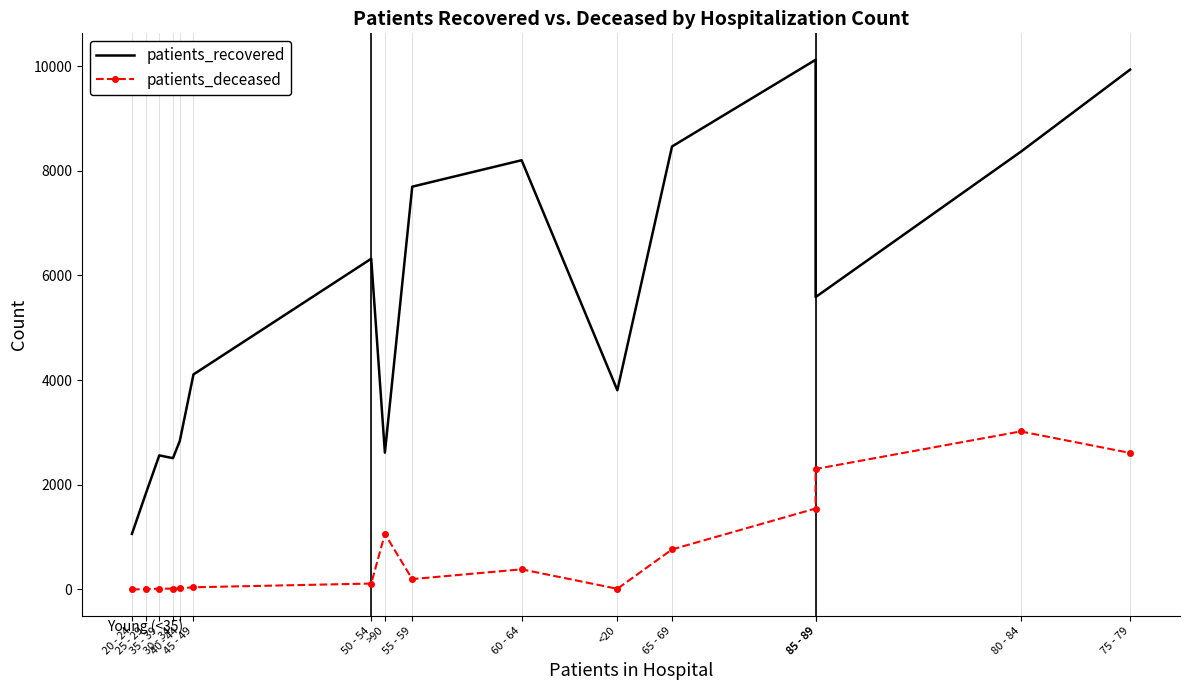

What is the difference between the second highest and minimum values in the patients_deceased series?

2606